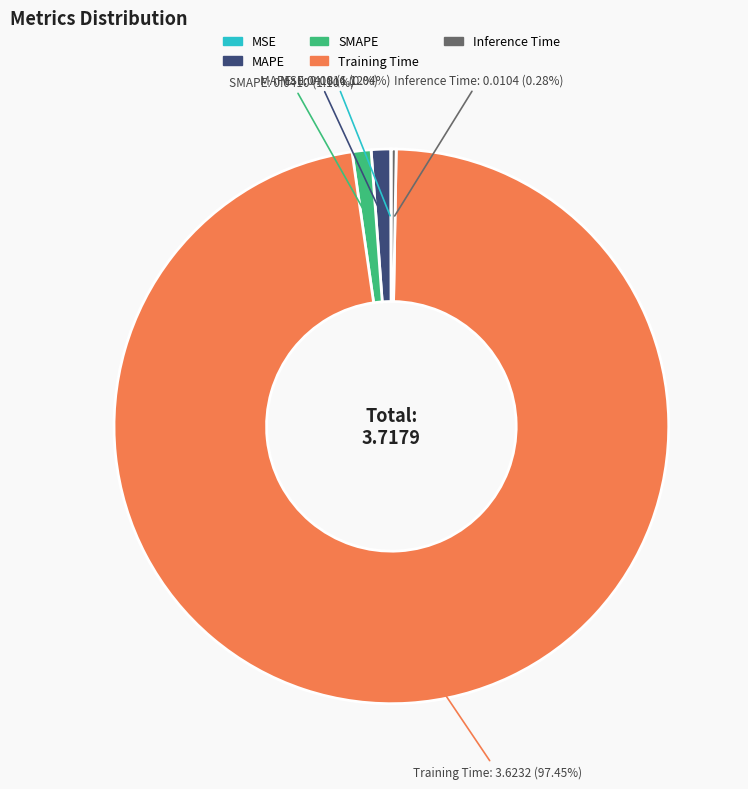

To the nearest percent, what portion does MAPE represent?

1%